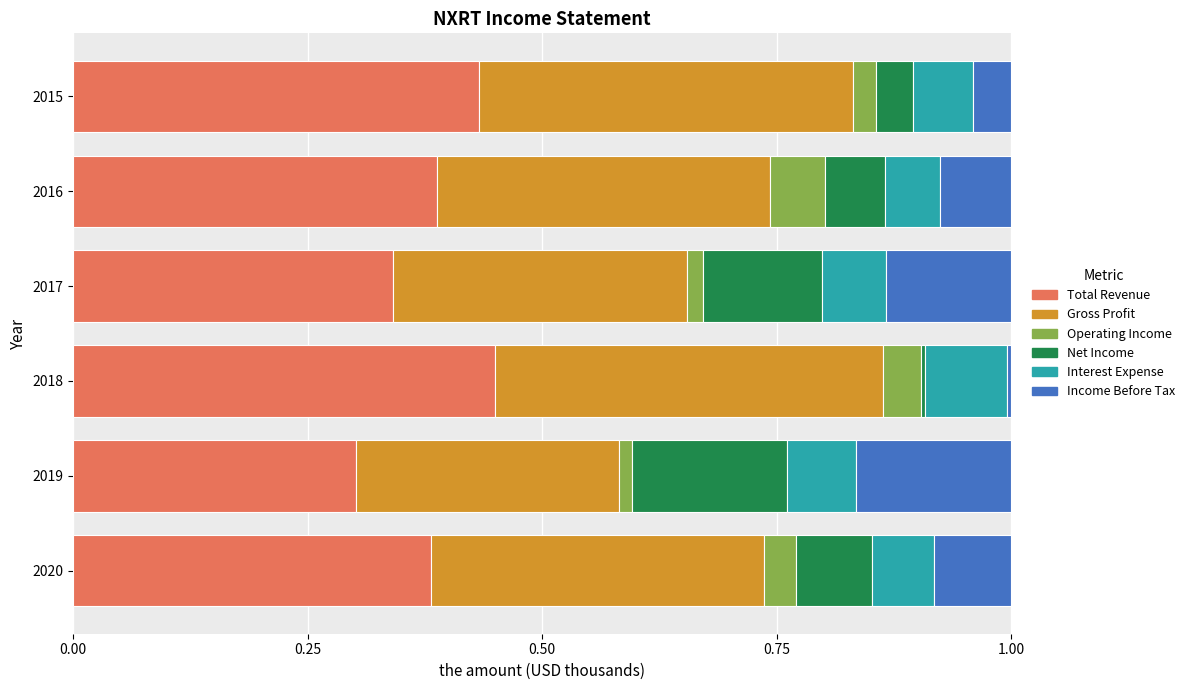

The Total Revenue series shows 0.3 at 2017. True or false?

True